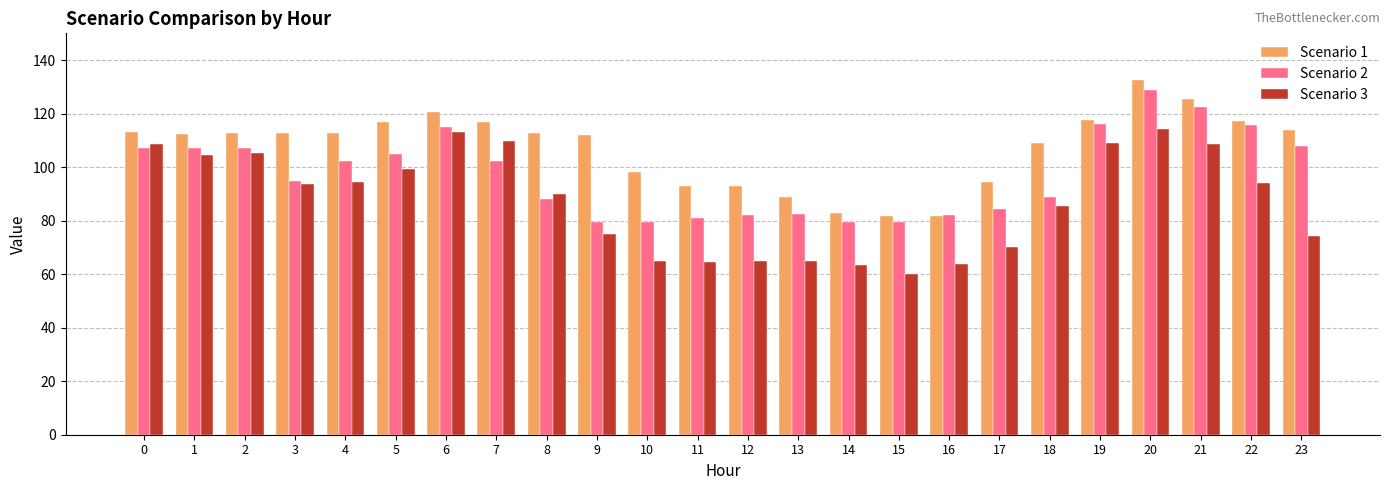

Which series has the widest spread of values?

Scenario 3